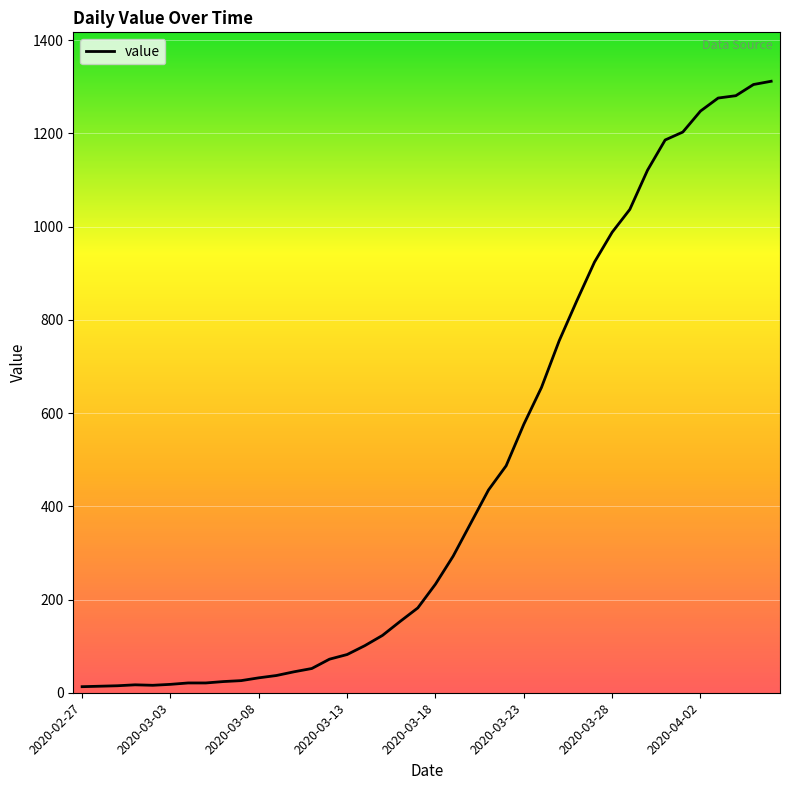

What is the greatest value displayed?

1312